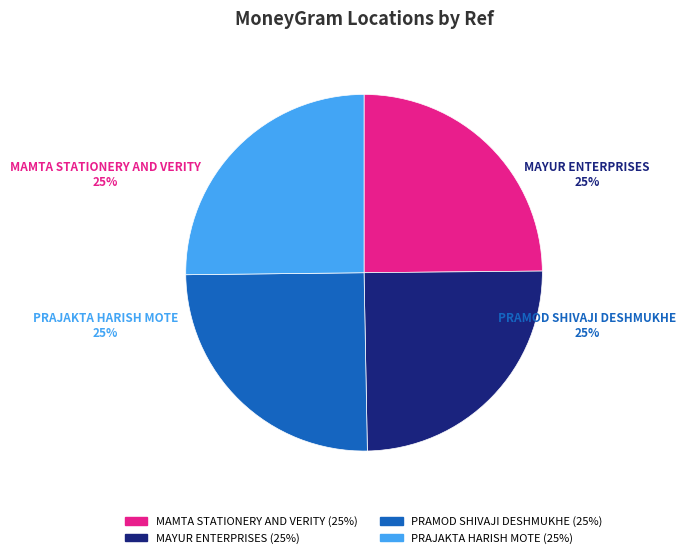

Count the number of slices in the pie.

4